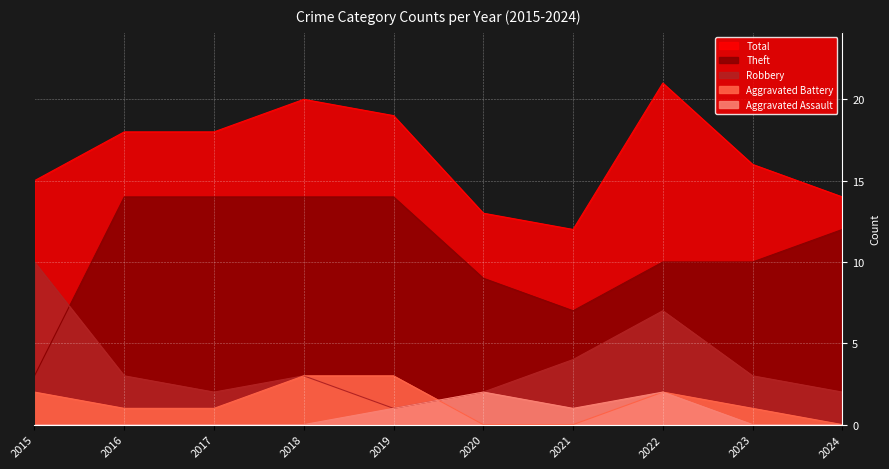

Which series has the largest total across all categories?

Total